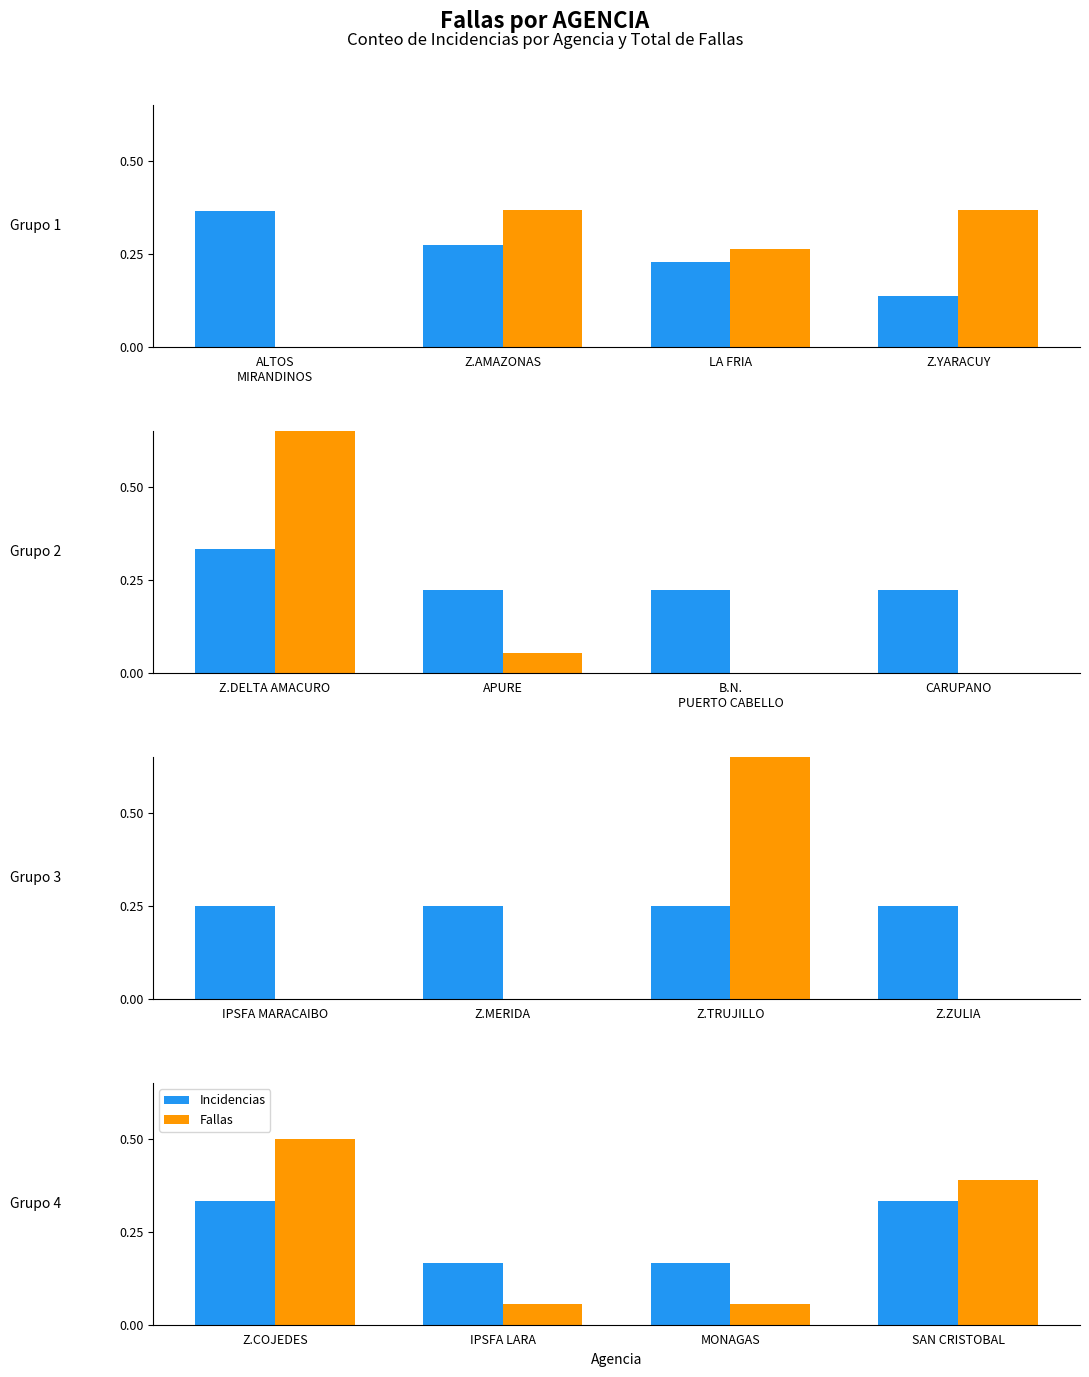

Which series has the largest total across all categories?

Incidencias